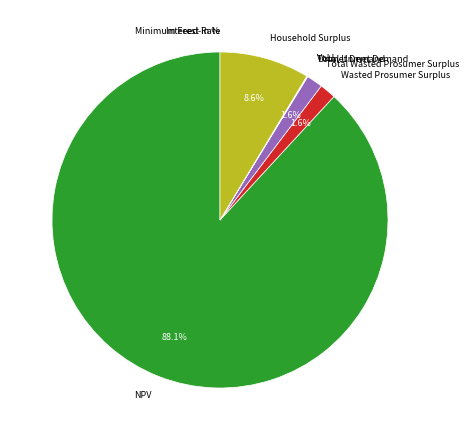

To the nearest percent, what is the average slice percentage?

11%